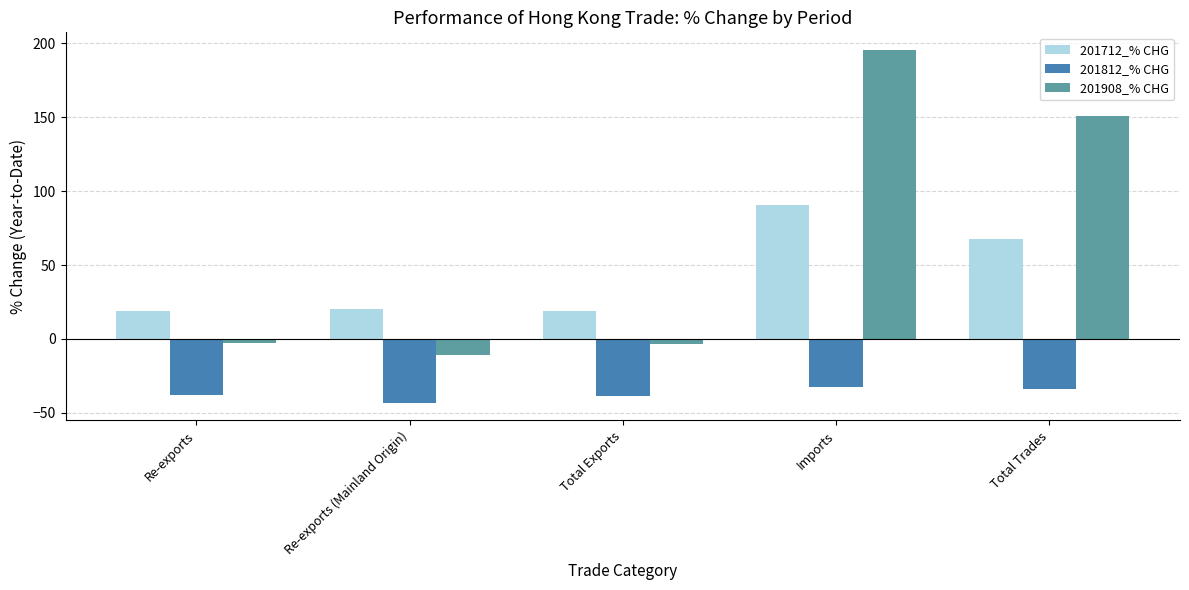

What is the highest value of the 201812_% CHG series?

-32.9